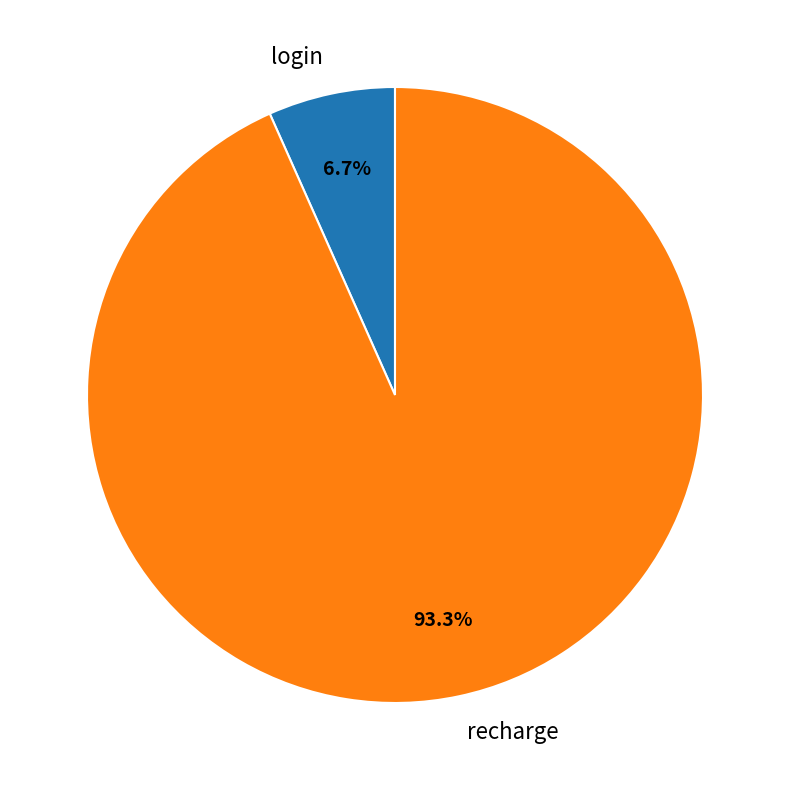

Does any single category account for the majority?

Yes